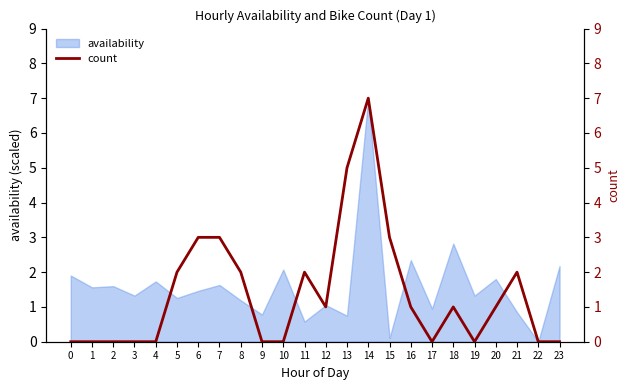

What is the approximate value at 7?

3